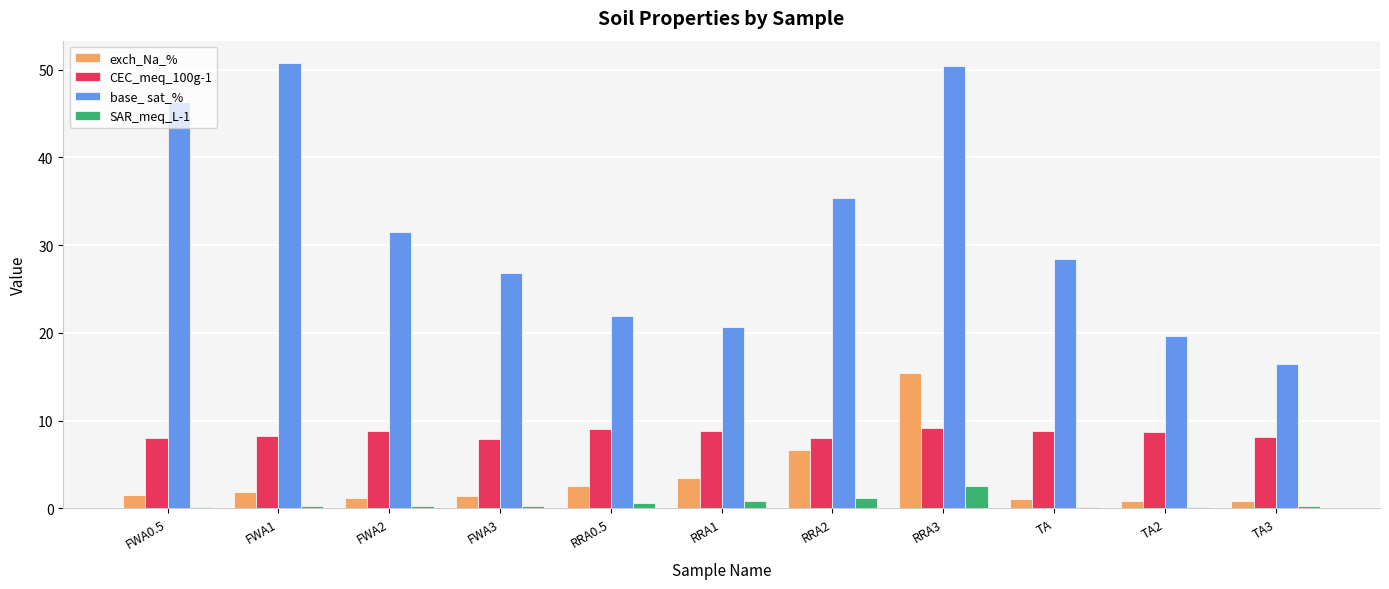

What is the label of the 2nd bar from the right?

TA2